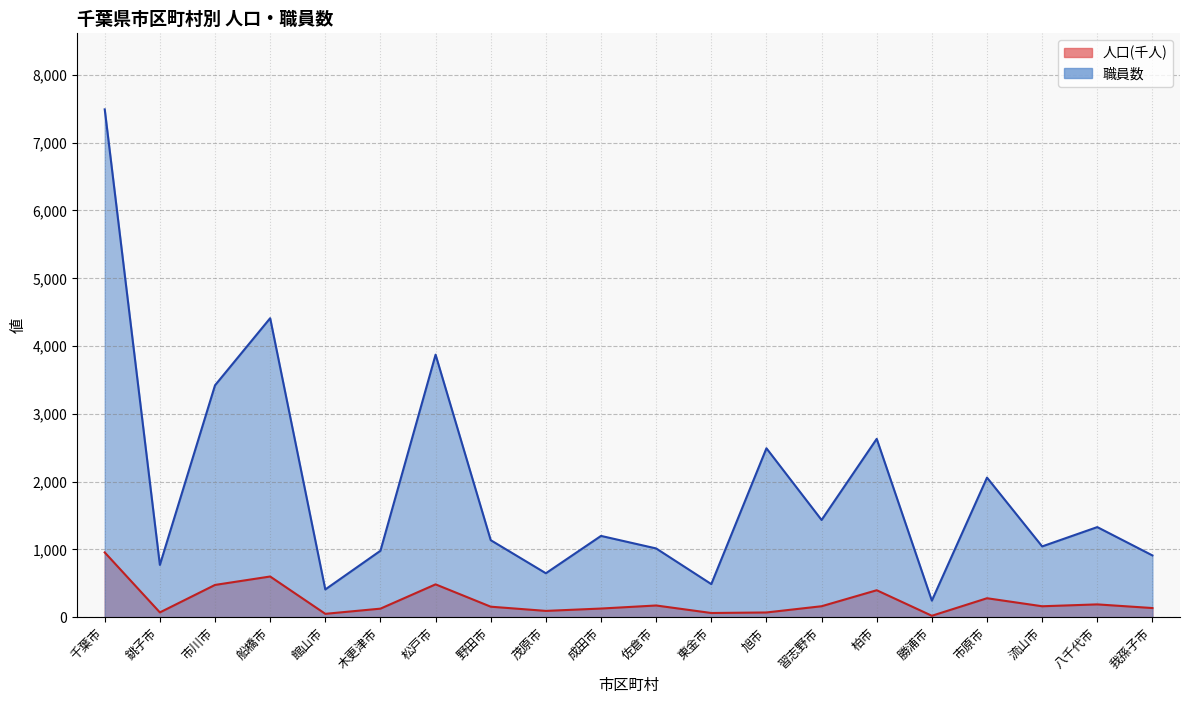

Reading left to right, extract all data points from this chart.

職員数: 千葉市=7492.0	銚子市=771.0	市川市=3421.0	船橋市=4411.0	館山市=409.0	木更津市=980.0	松戸市=3873.0	野田市=1136.0	茂原市=648.0	成田市=1199.0	佐倉市=1014.0	東金市=488.0	旭市=2492.0	習志野市=1434.0	柏市=2631.0	勝浦市=244.0	市原市=2059.0	流山市=1044.0	八千代市=1329.0	我孫子市=911.0
人口(千人): 千葉市=955.3	銚子市=70.3	市川市=475.8	船橋市=600.0	館山市=49.4	木更津市=125.8	松戸市=484.2	野田市=154.7	茂原市=92.6	成田市=127.4	佐倉市=172.5	東金市=61.7	旭市=69.5	習志野市=161.4	柏市=397.4	勝浦市=20.7	市原市=279.4	流山市=161.1	八千代市=188.7	我孫子市=134.8